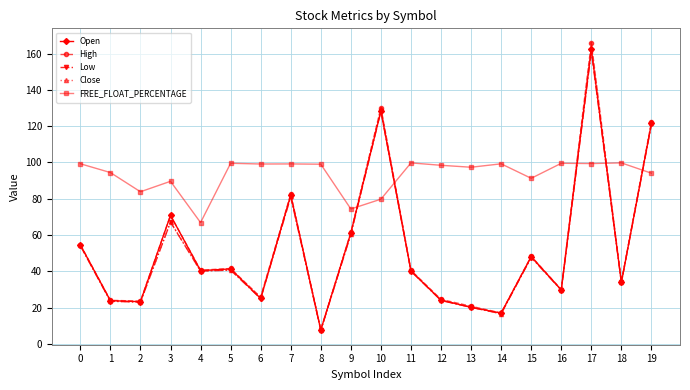

What is the difference between the second highest and minimum values in the Open series?

120.6